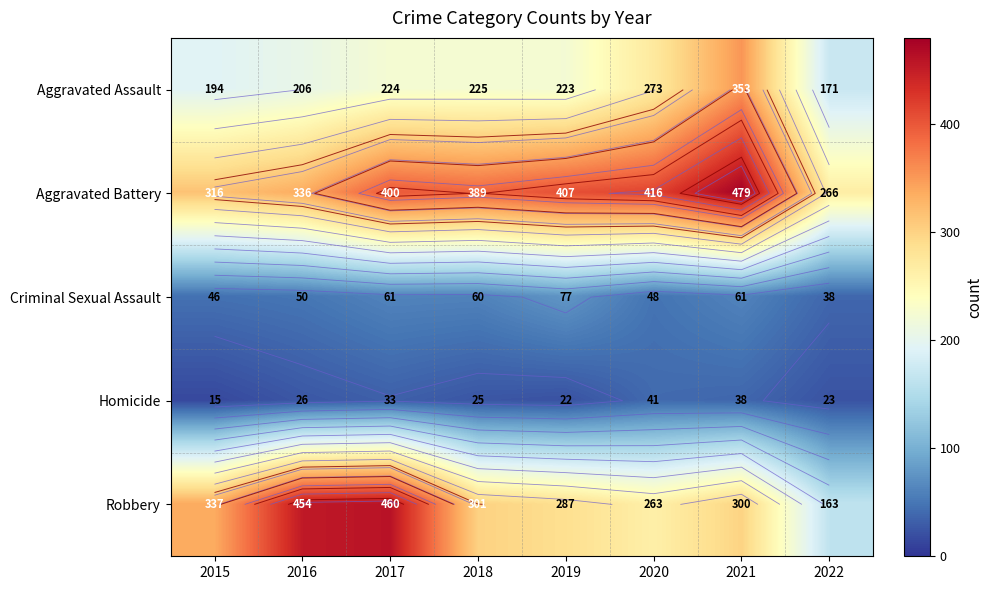

Is the value of Aggravated Battery at 2016 greater than the value of Aggravated Assault at 2016?

Yes